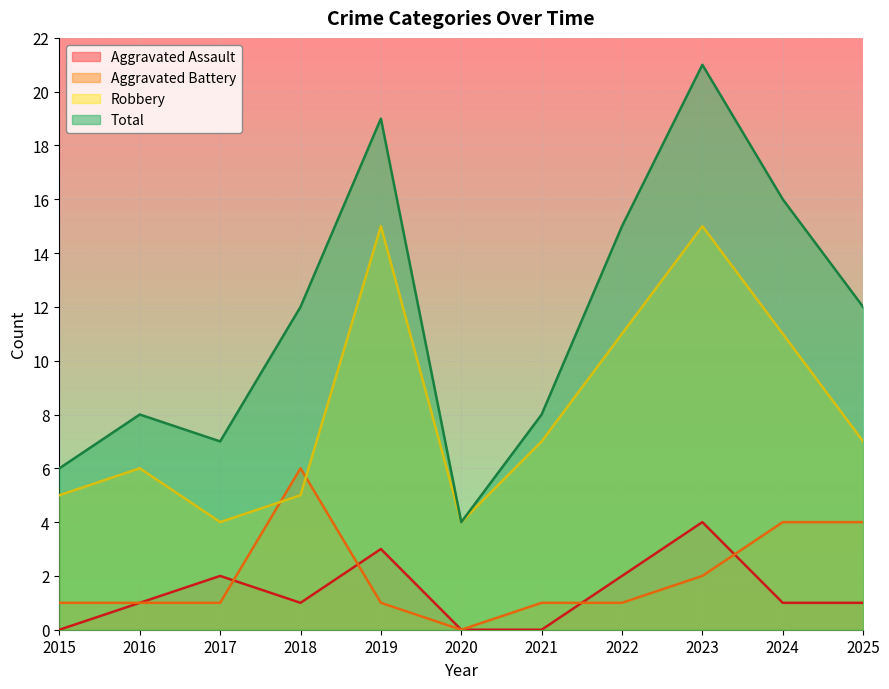

The value of Aggravated Battery at 2017 is 0. True or false?

False